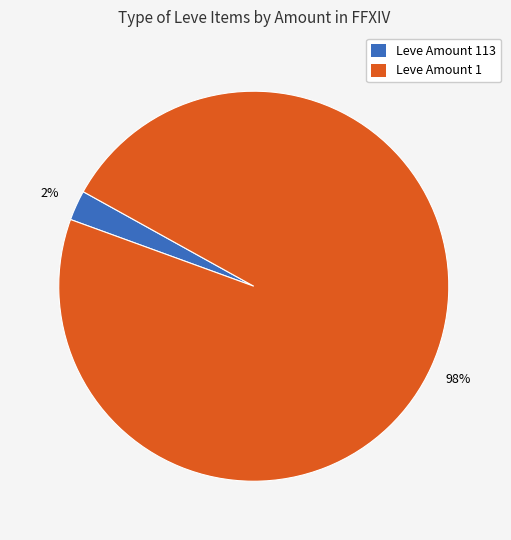

Does any single category account for the majority?

Yes